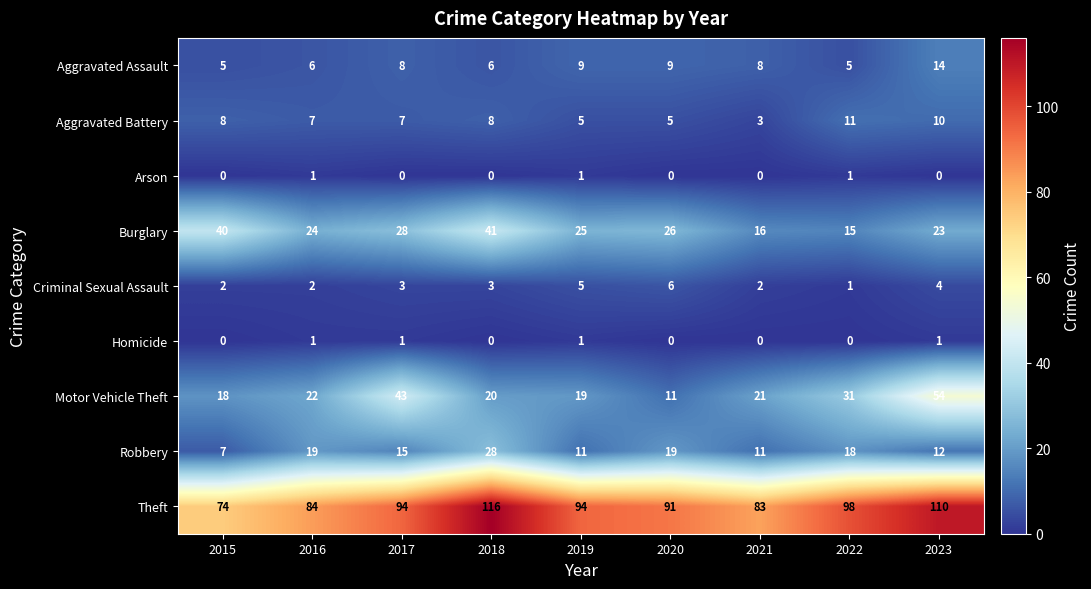

Where does the Aggravated Battery series first go above 7?

2015